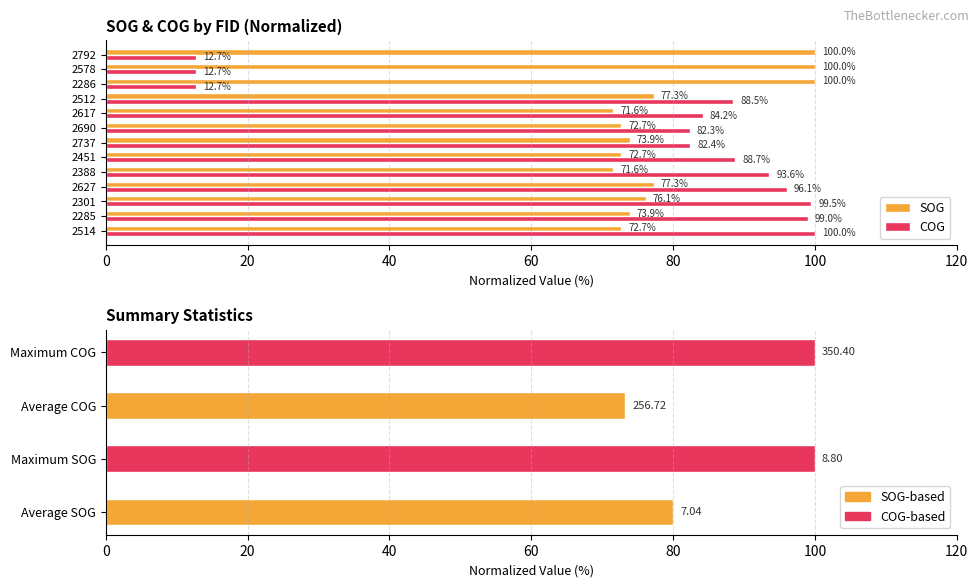

What is the value of the COG bar at the 12th from the left?

12.7